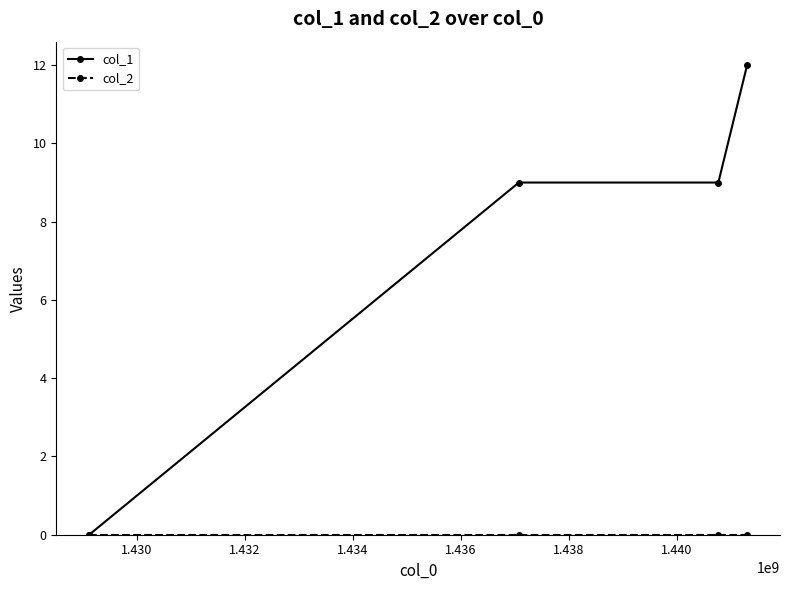

Which series has the largest total across all categories?

col_1